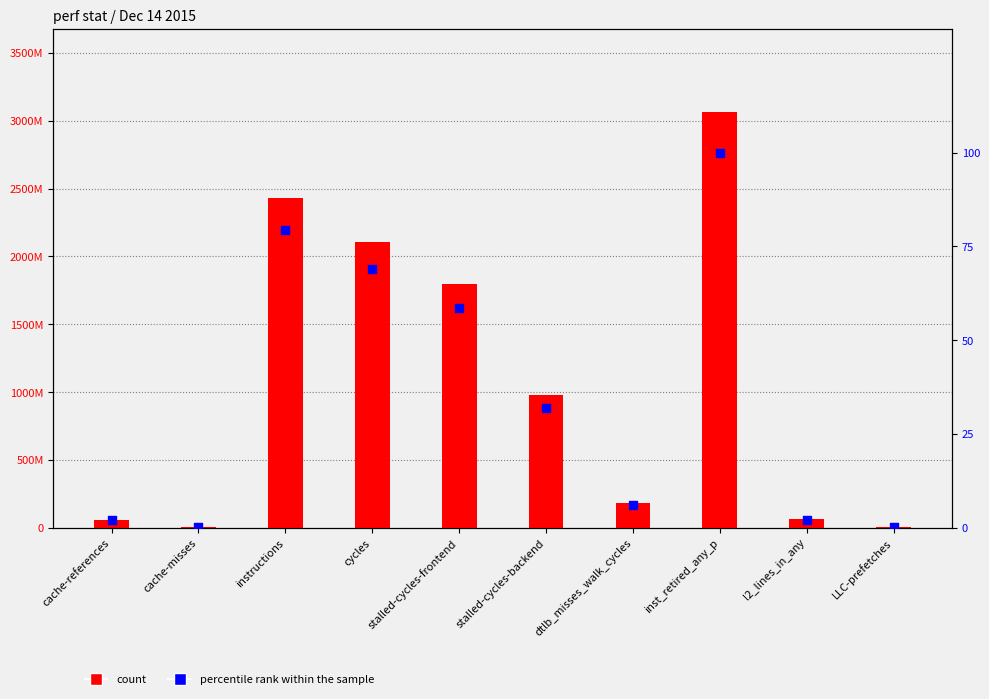

Is the value of percentile rank within the sample at cycles greater than the value of count at stalled-cycles-frontend?

No